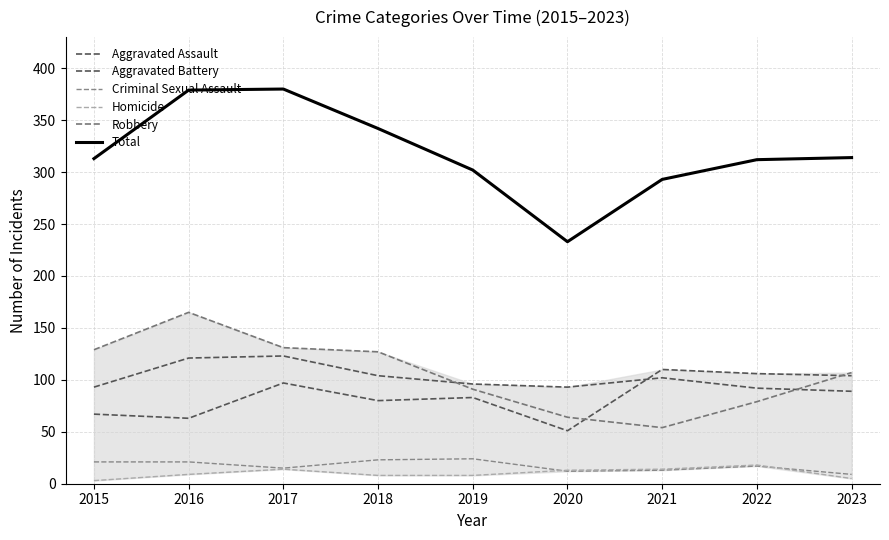

Does the chart have visible grid lines?

Yes